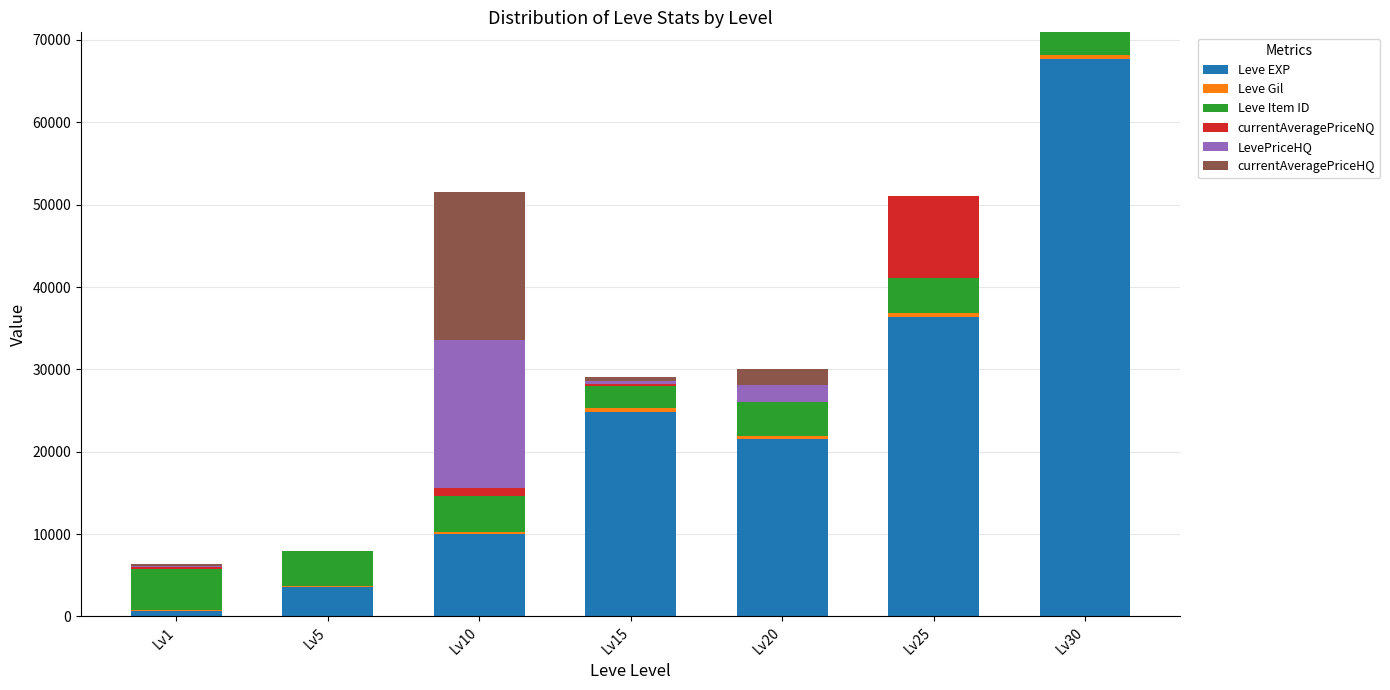

What is the highest value of the Leve EXP series?

67730